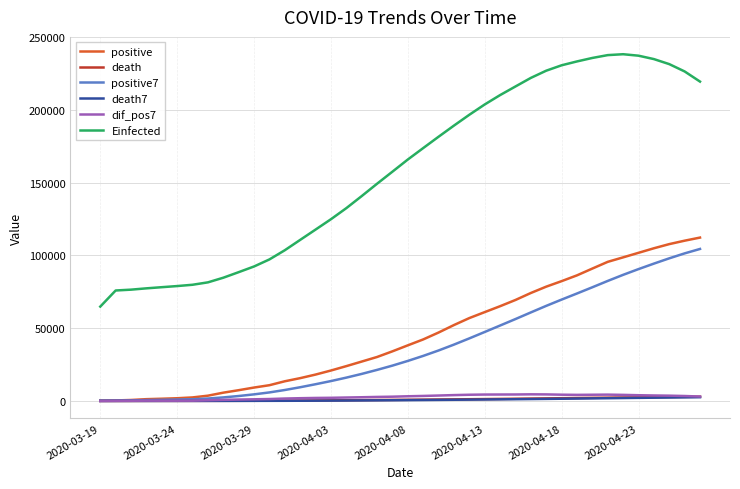

How many lines are shown in the chart?

6